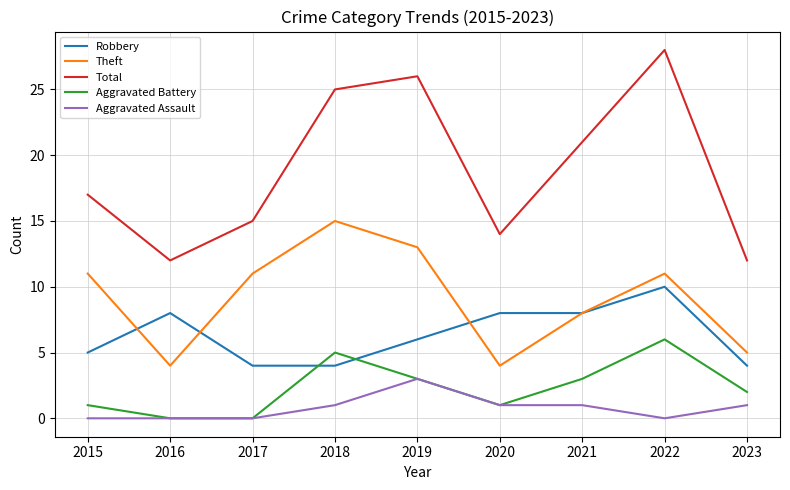

Does the chart have visible grid lines?

Yes